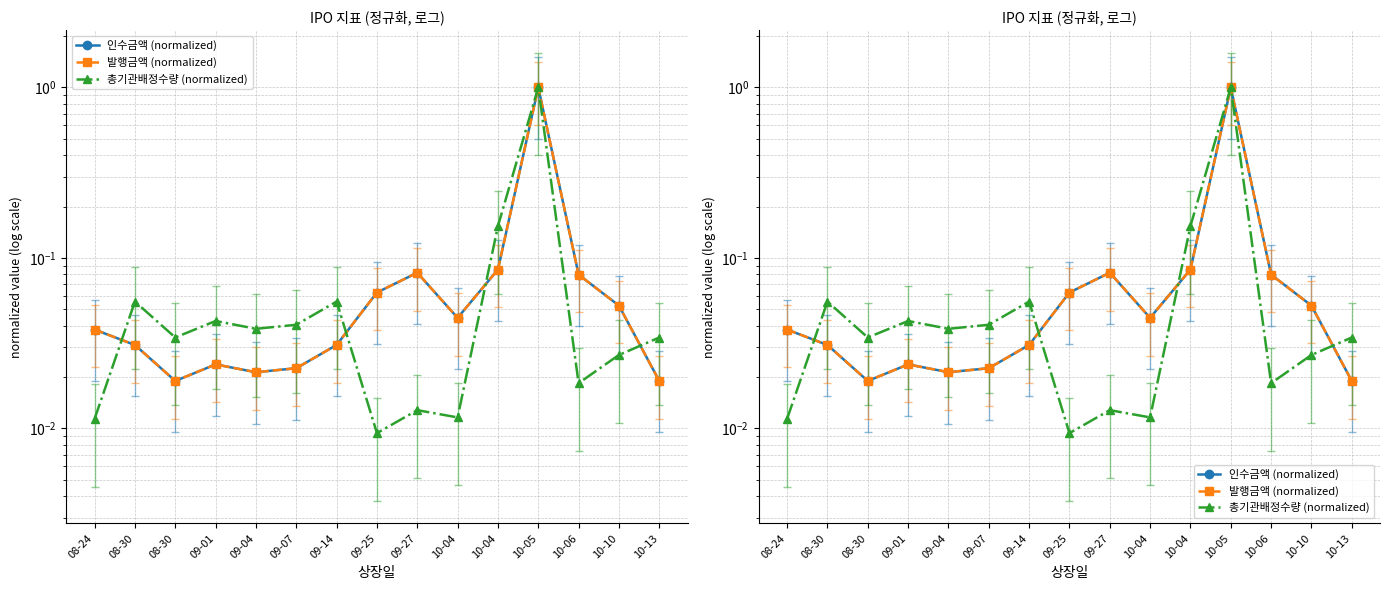

What is the highest value of the 인수금액 (normalized) series?

1.0